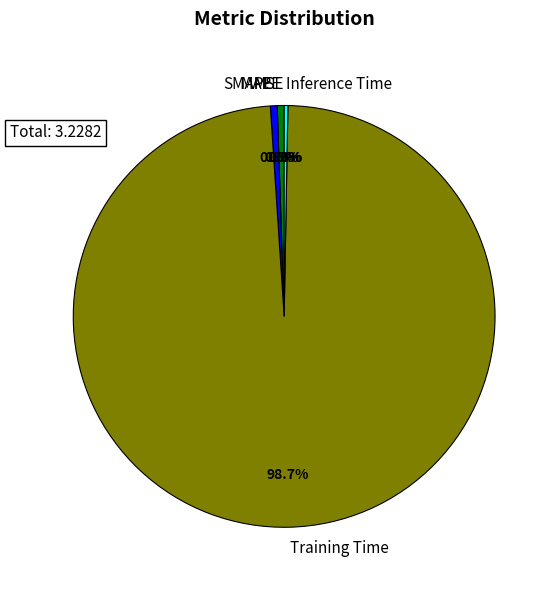

What portion of the pie excludes Training Time?

1.3%